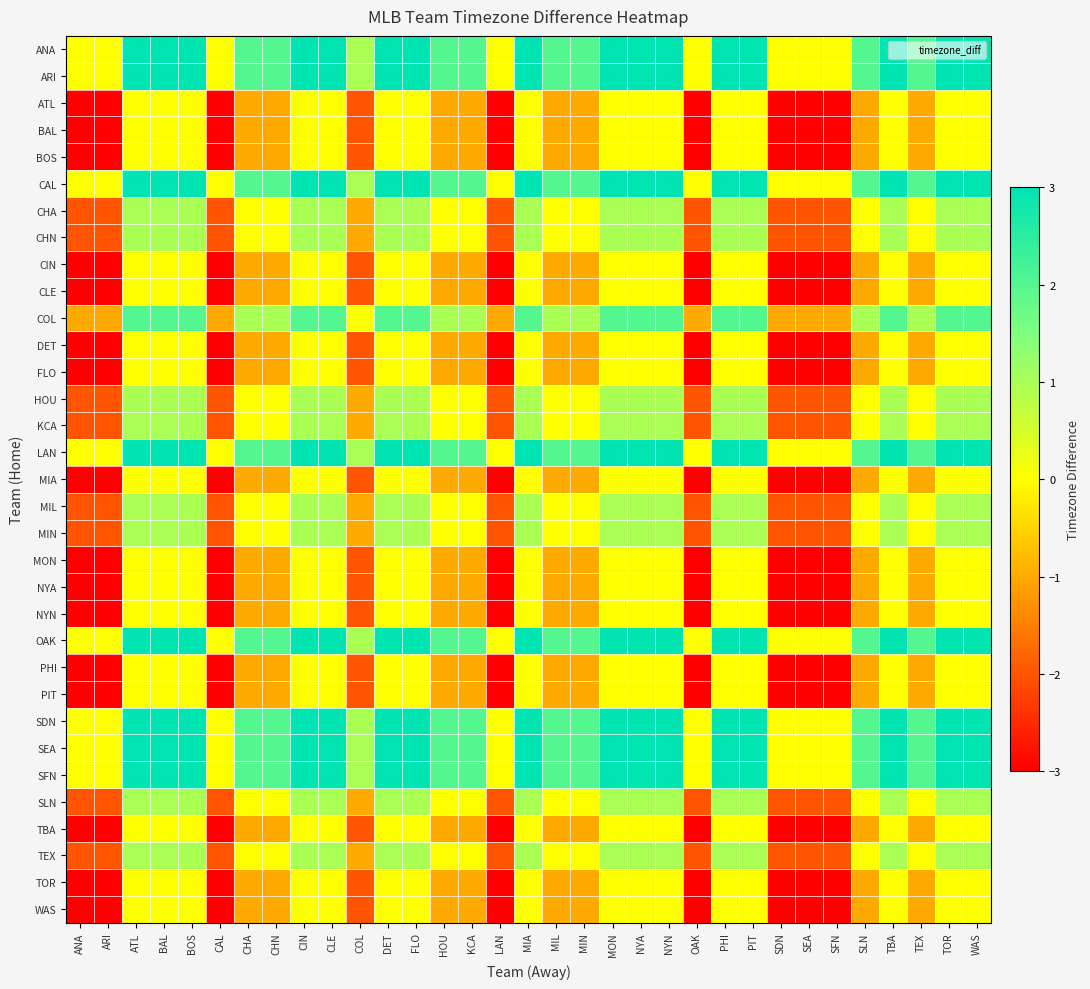

What is the spread (max minus min) of values at BAL?

3